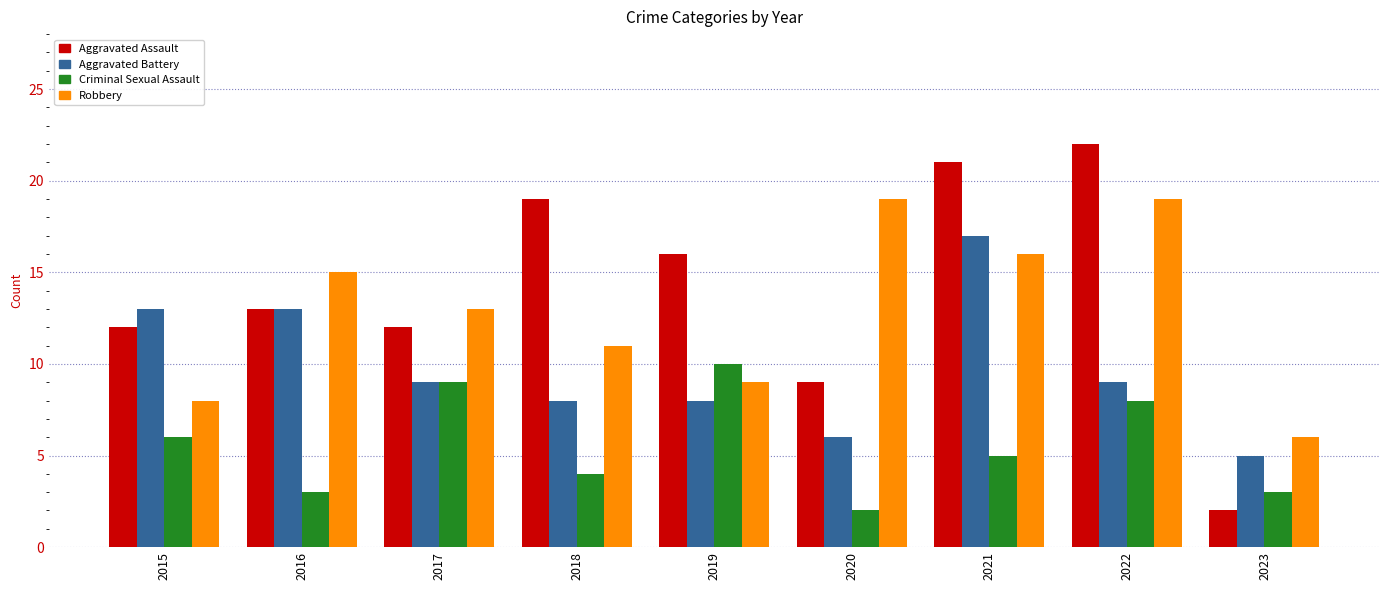

What is the difference between the highest and lowest values at 2019?

8